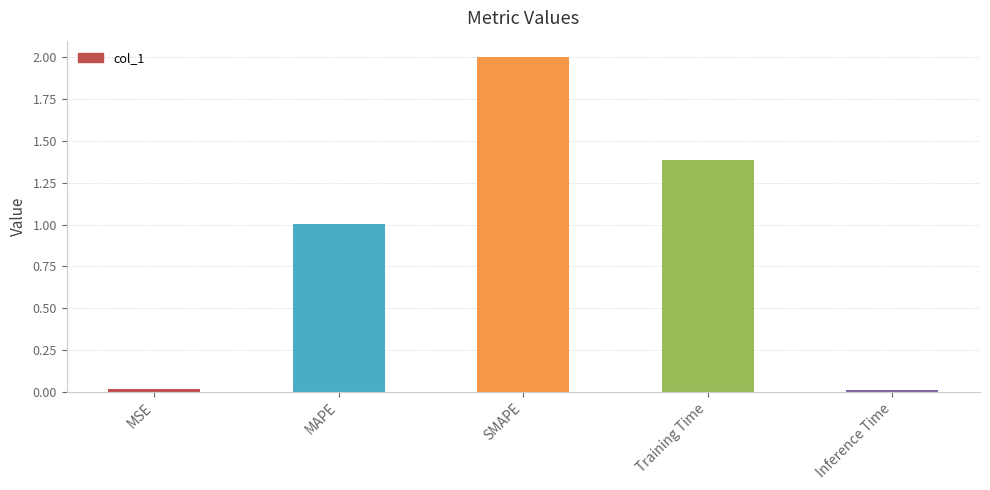

What is the difference between the second highest and second lowest values?

1.4